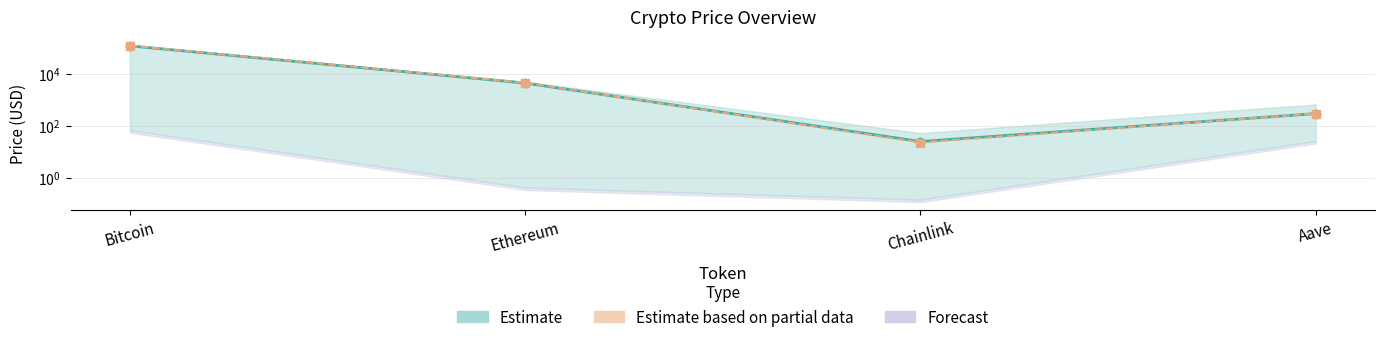

Rank the categories by Price 24h Ago value from highest to lowest.

Bitcoin, Ethereum, Aave, Chainlink